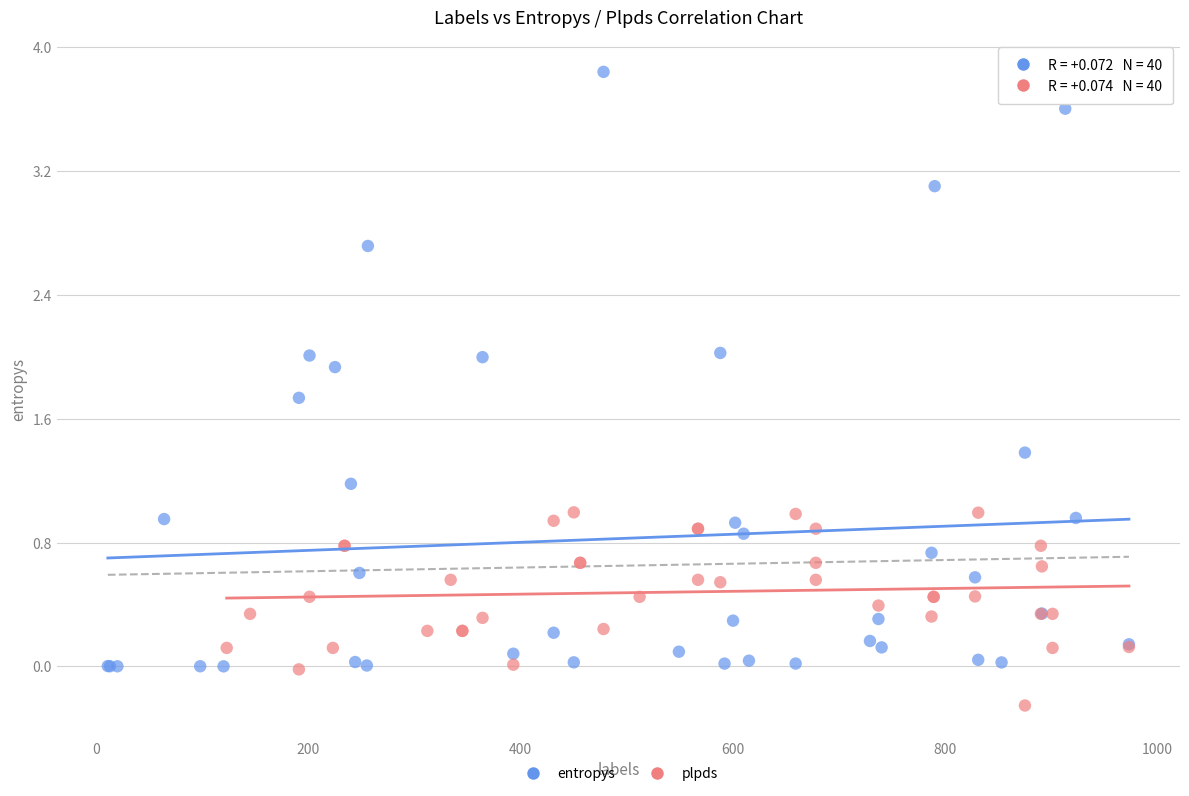

Which series has the widest spread of Y values?

entropys